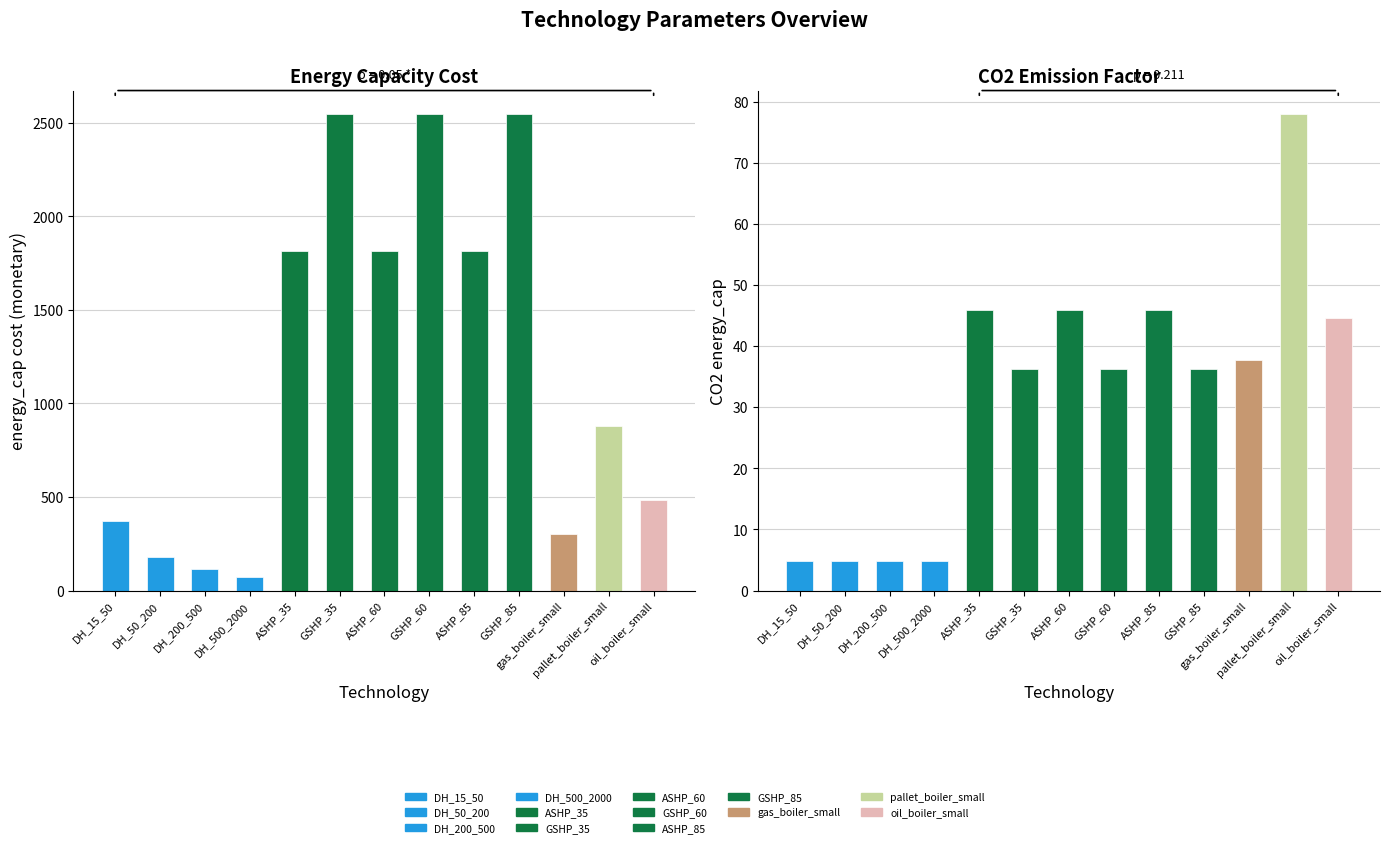

What is the greatest value displayed?

2544.9